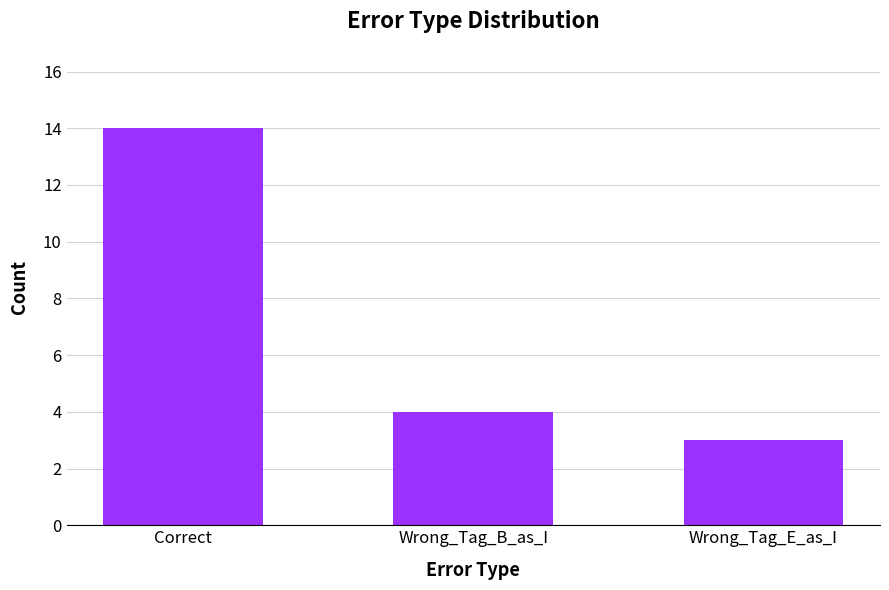

What is the sum of the values at Wrong_Tag_E_as_I and Wrong_Tag_B_as_I?

7